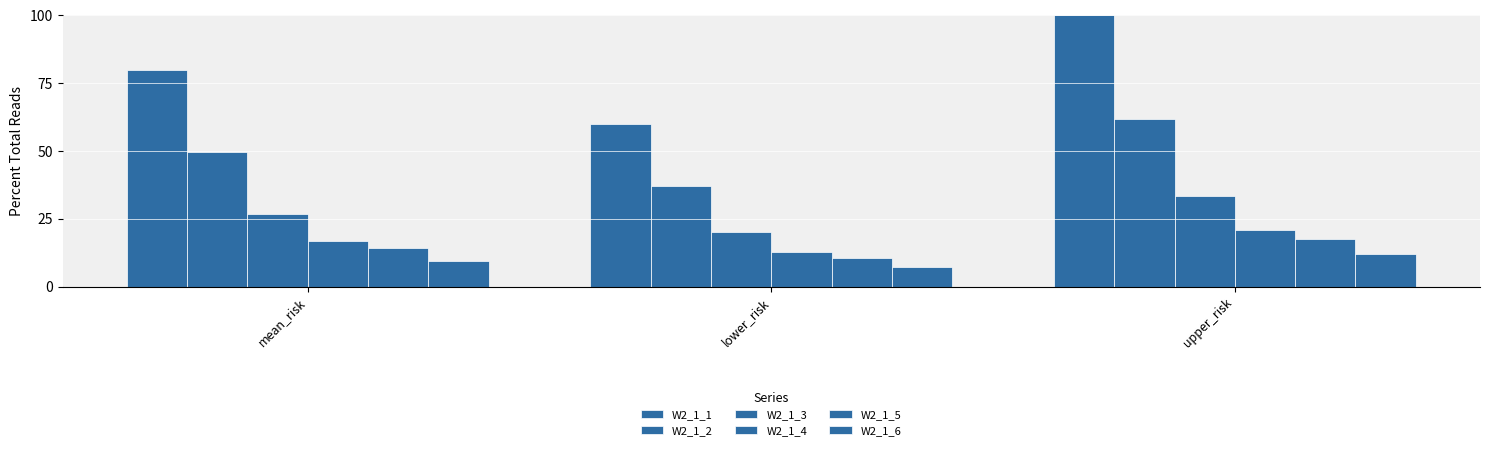

Does the chart contain any negative values?

No